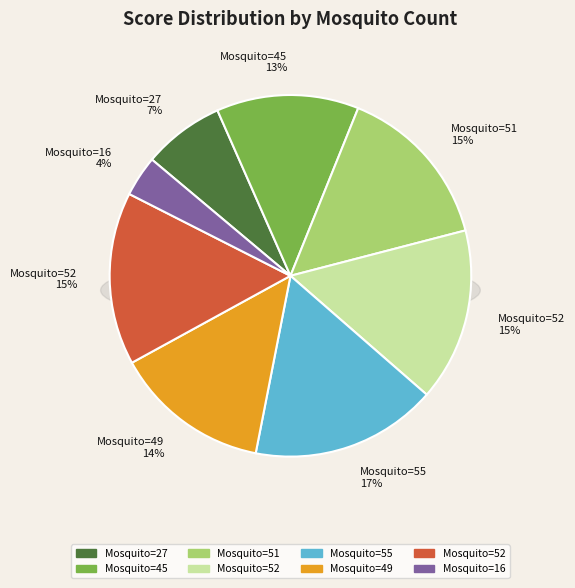

How many slices are in this pie chart?

8